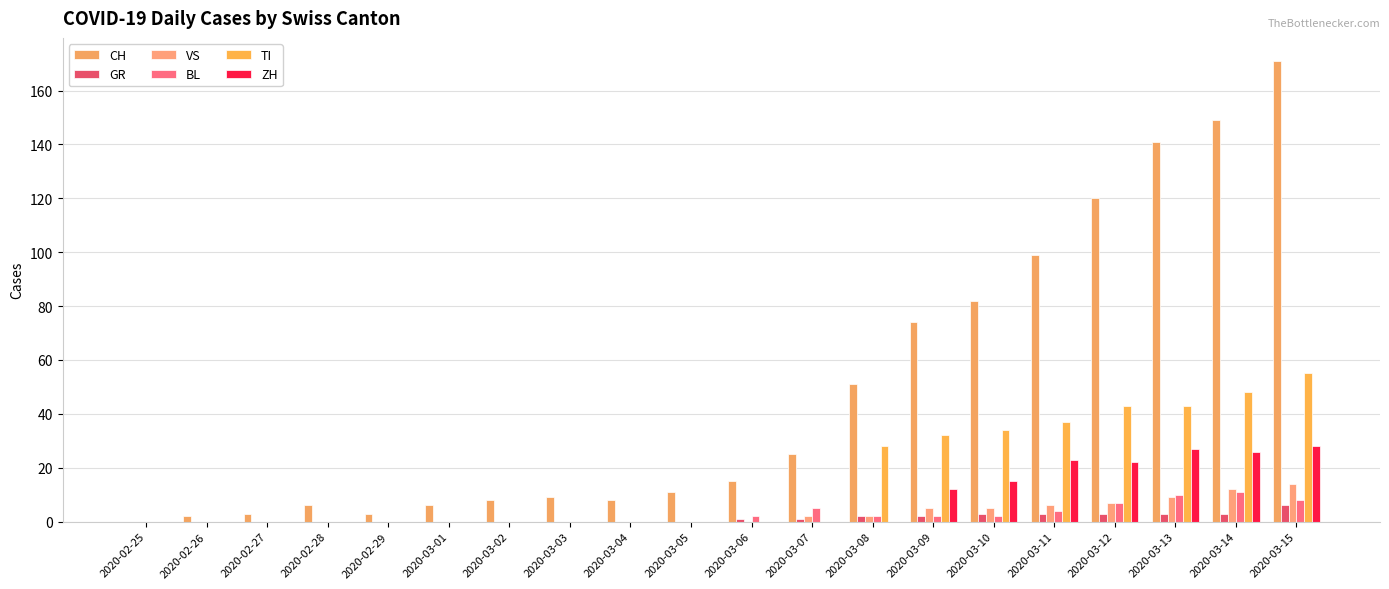

Which series has the largest range (max minus min)?

CH